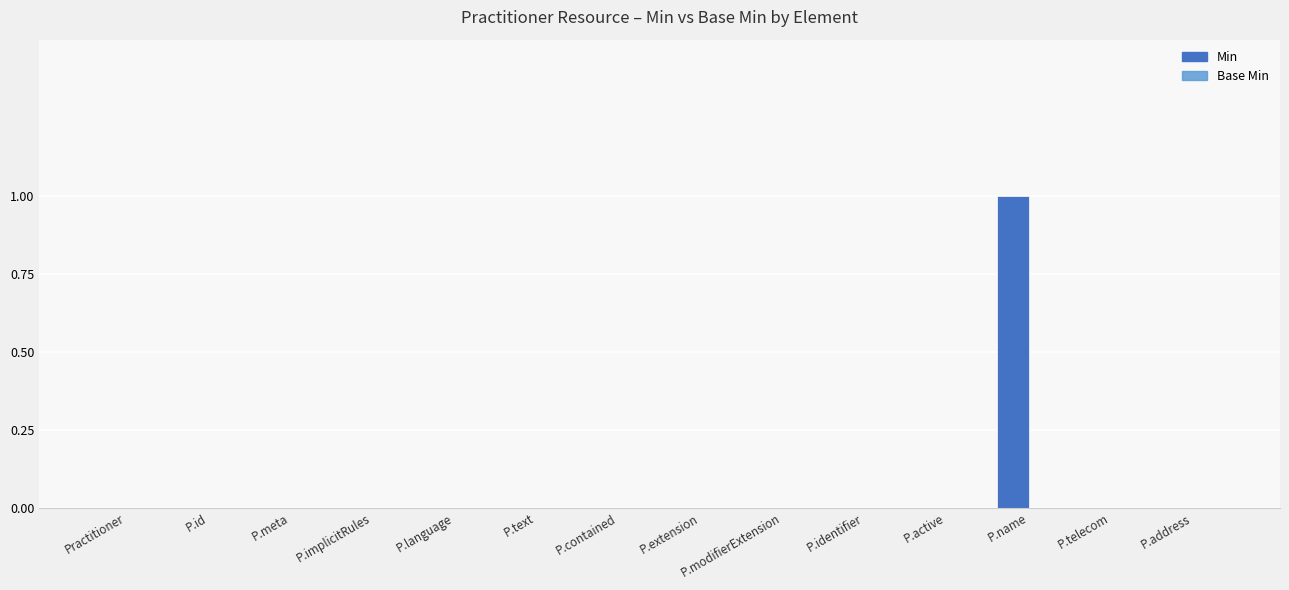

True or false: the data shows 0 at P.address.

True